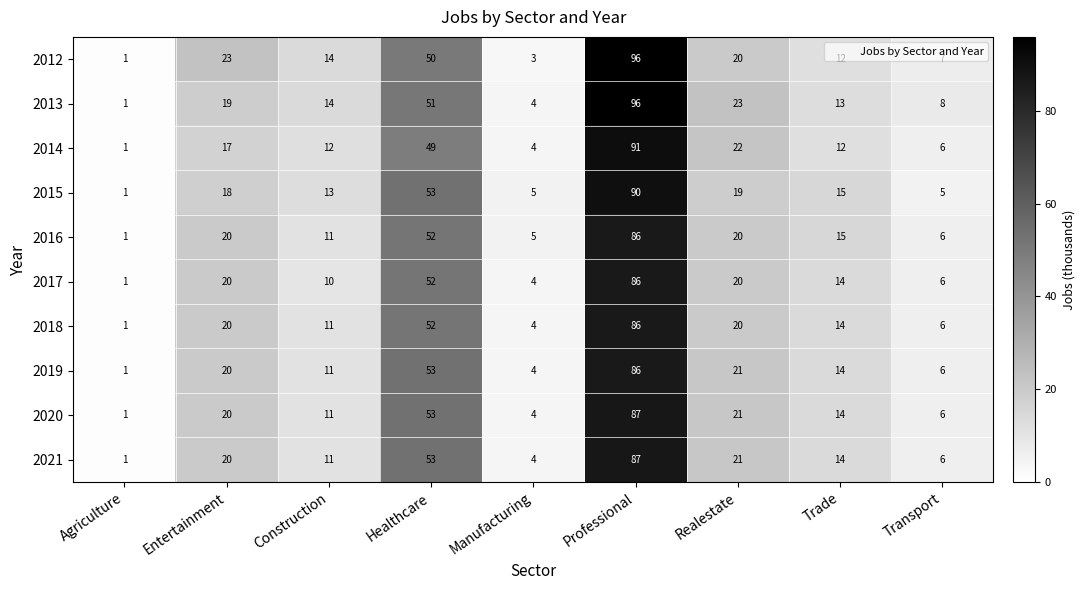

Rank the categories by 2012 value from lowest to highest.

Agriculture, Manufacturing, Transport, Trade, Construction, Realestate, Entertainment, Healthcare, Professional